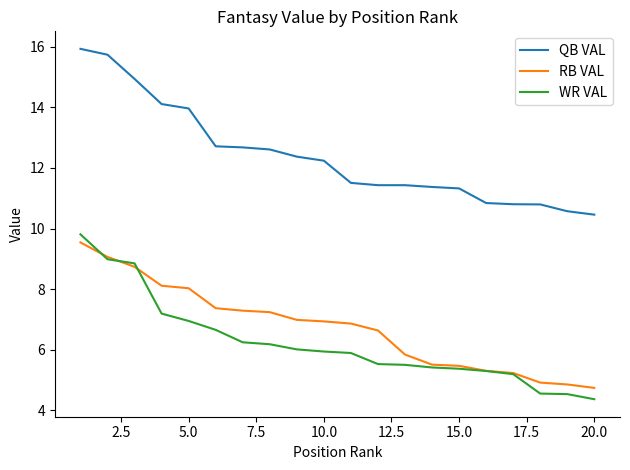

What is the difference between the maximum and minimum values in the WR VAL series?

5.4